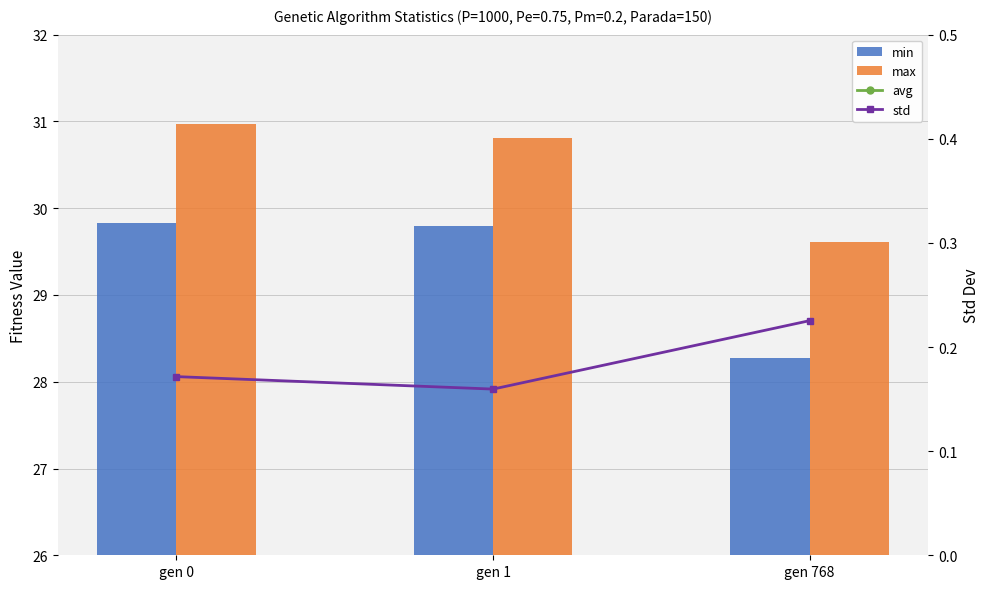

At which label is std closest to 0?

gen 1